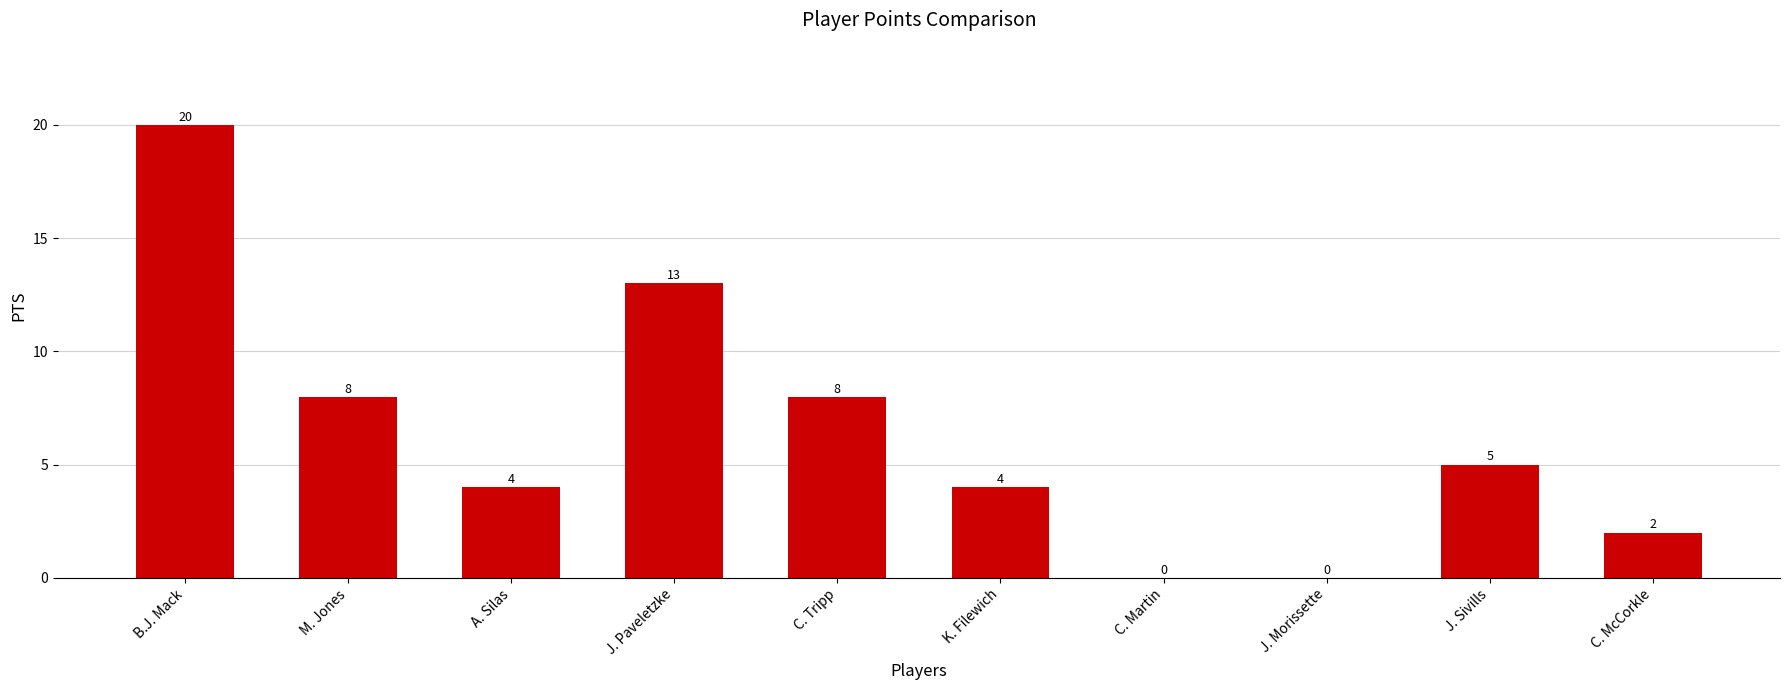

What is the sum of all values?

64